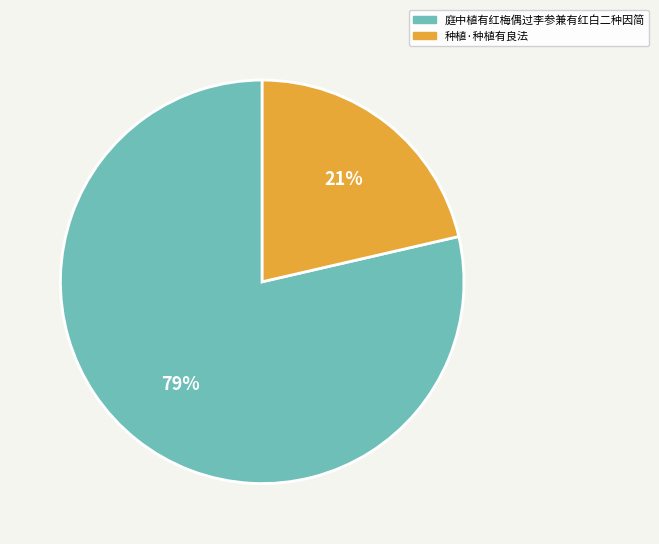

Which category has the biggest portion of the pie?

庭中植有红梅偶过李参兼有红白二种因简